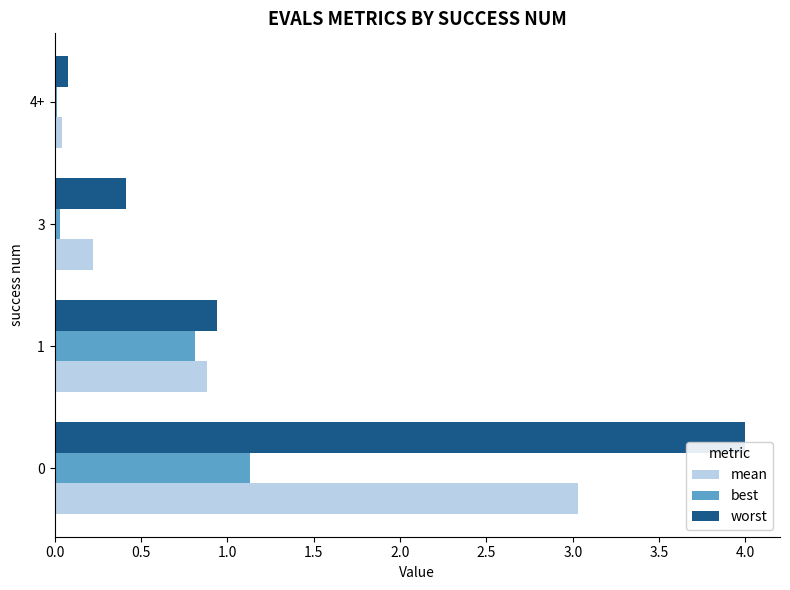

What is the difference between the worst values at 0 and 1?

3.1